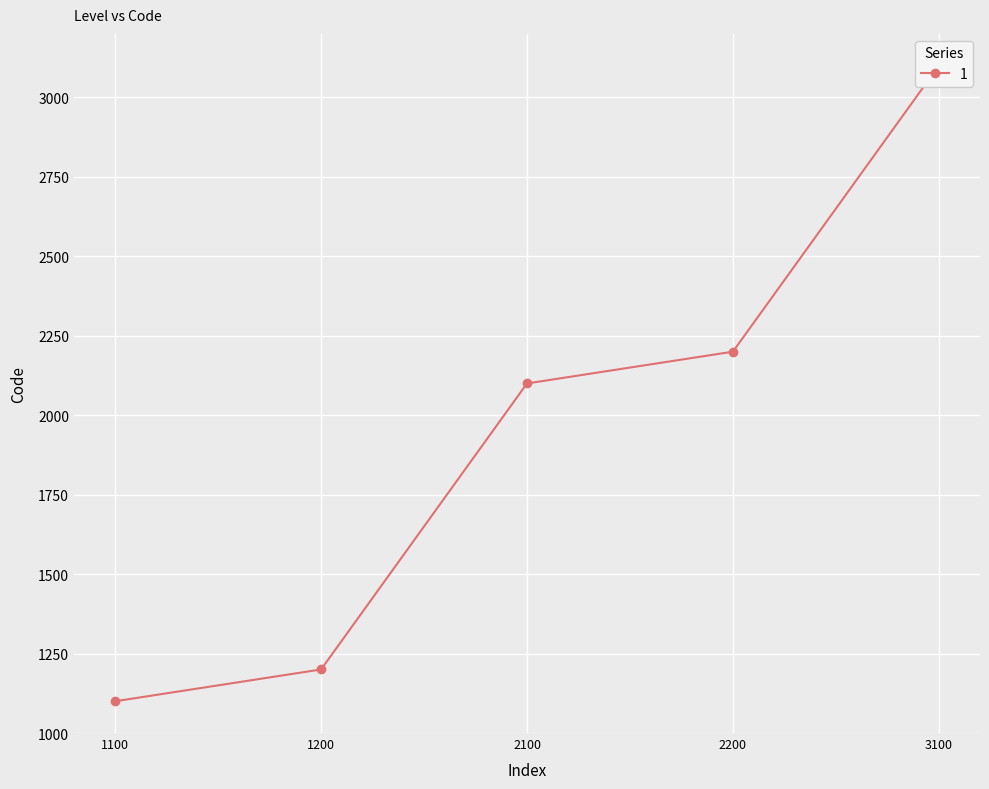

Which has a higher value, 2200 or 2100?

2200